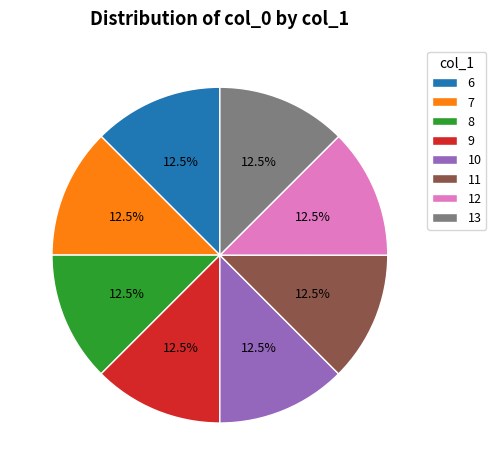

Is the sum of 12 and 6 greater than half?

No